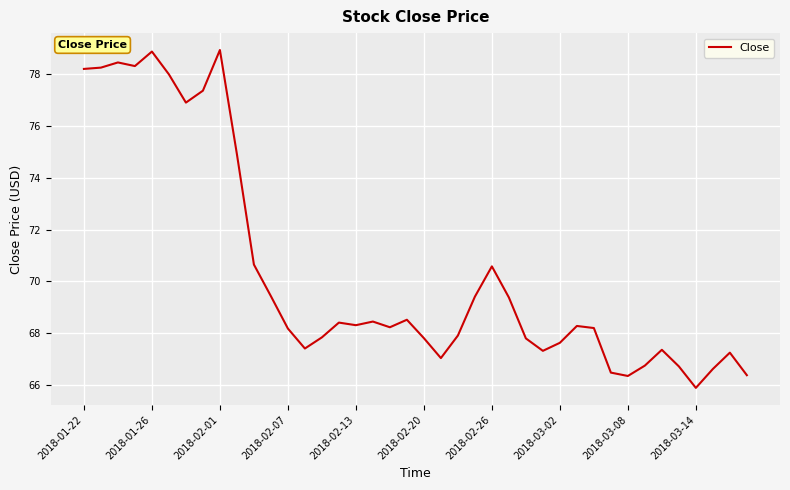

What is the difference between the maximum and minimum values?

13.0